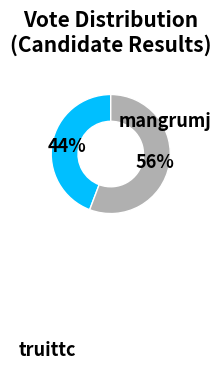

Does any single category account for the majority?

Yes